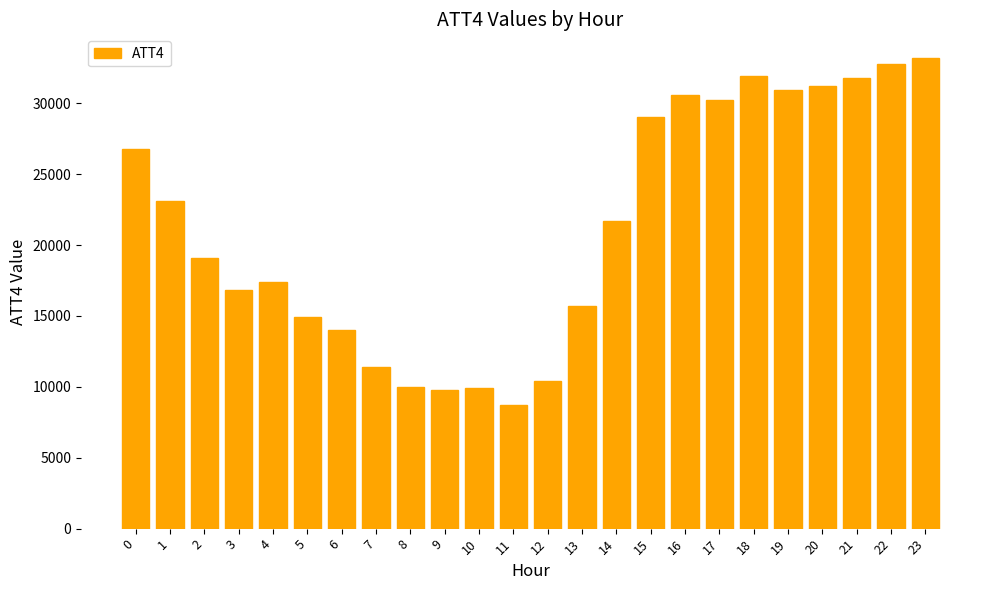

Where is the data nearest to the value 20950?

14